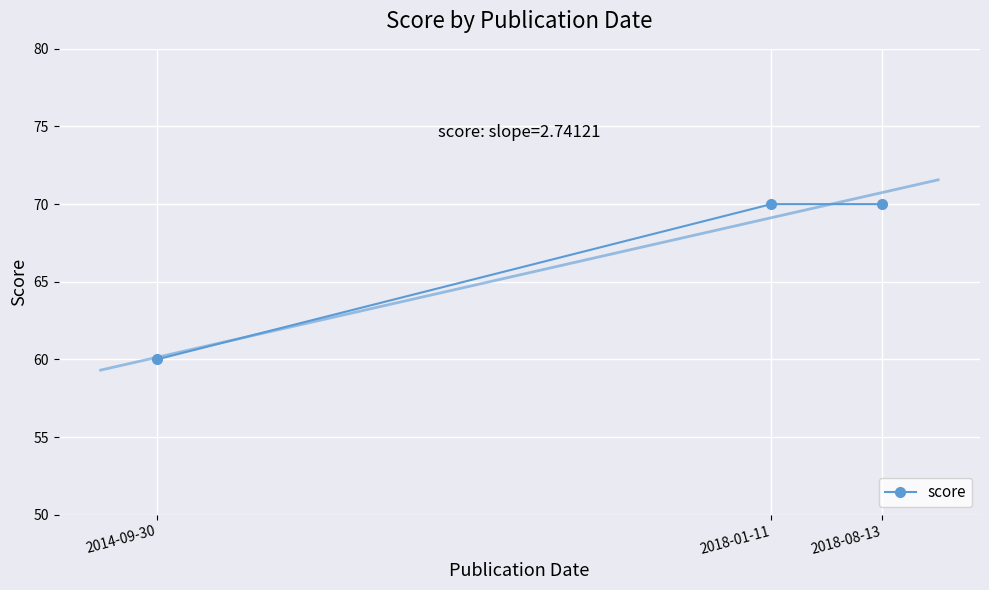

List the labels in order of value, largest first.

2018-01-11, 2018-08-13, 2014-09-30